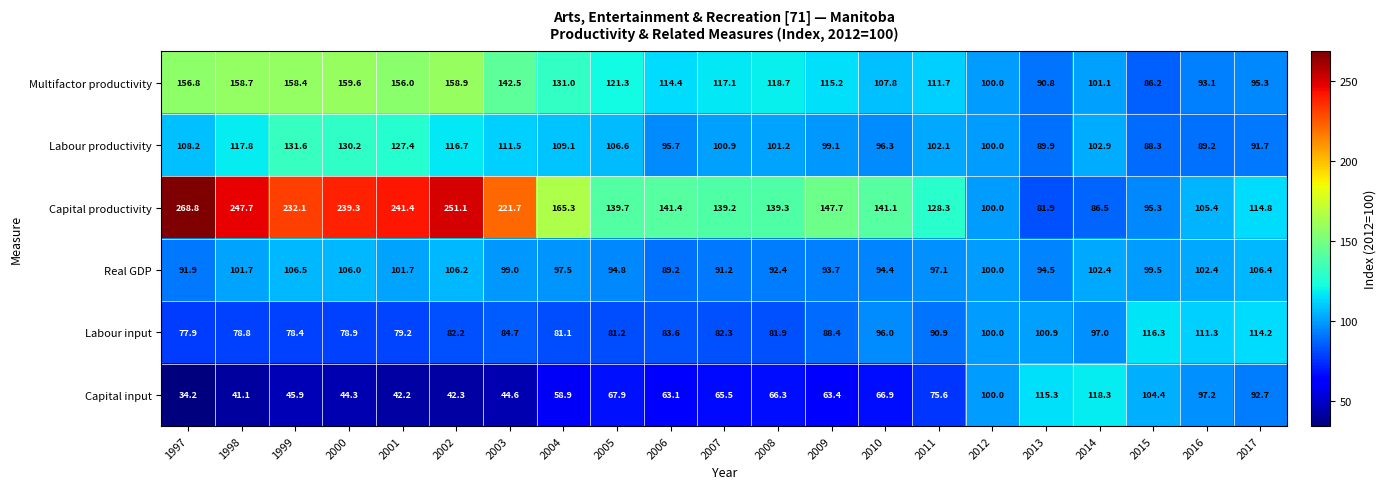

What is the maximum value shown in the chart?

268.8